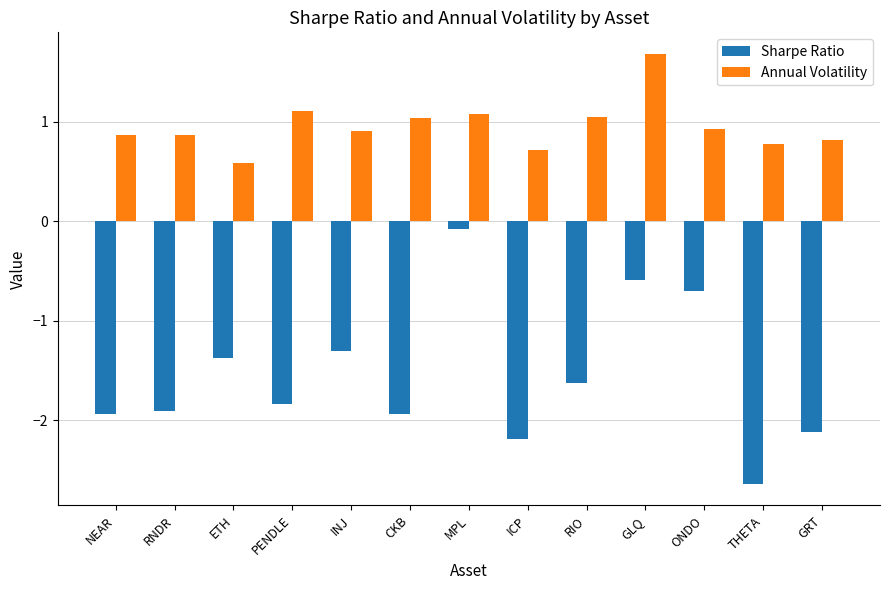

True or false: Annual Volatility has a value of 0.8 at THETA.

True